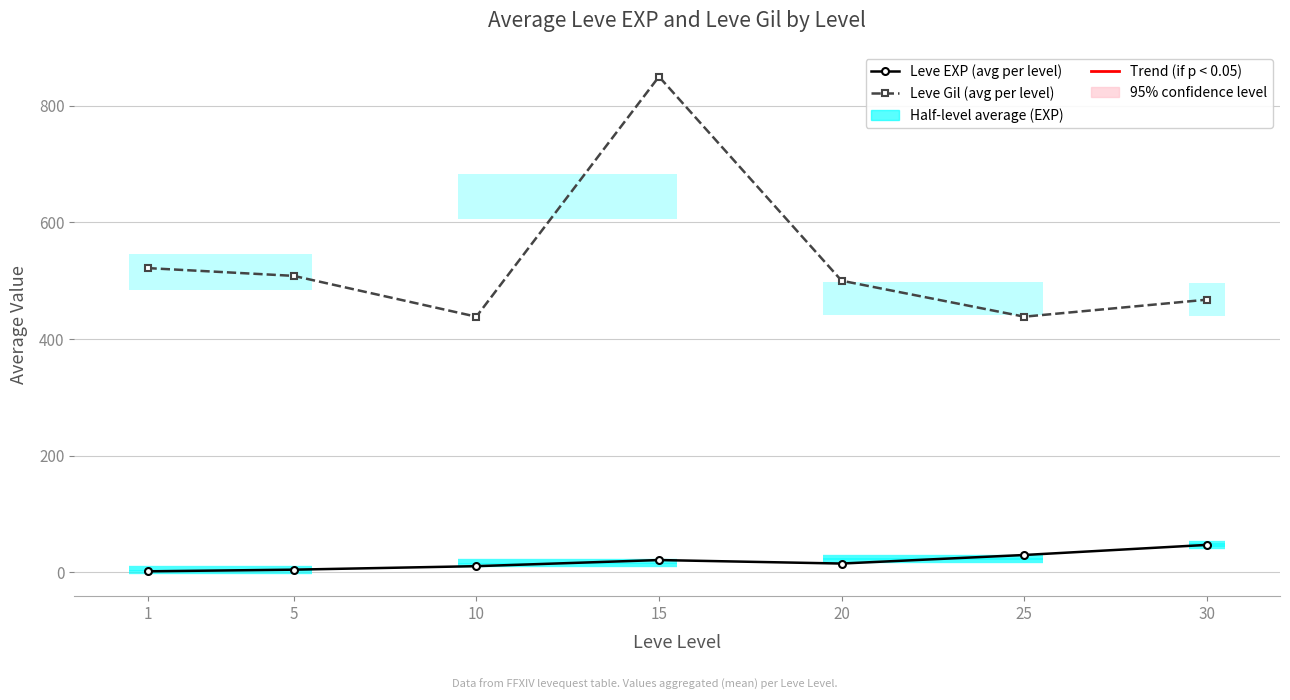

The value of Leve EXP (avg per level) at 25 is 29.7. True or false?

True